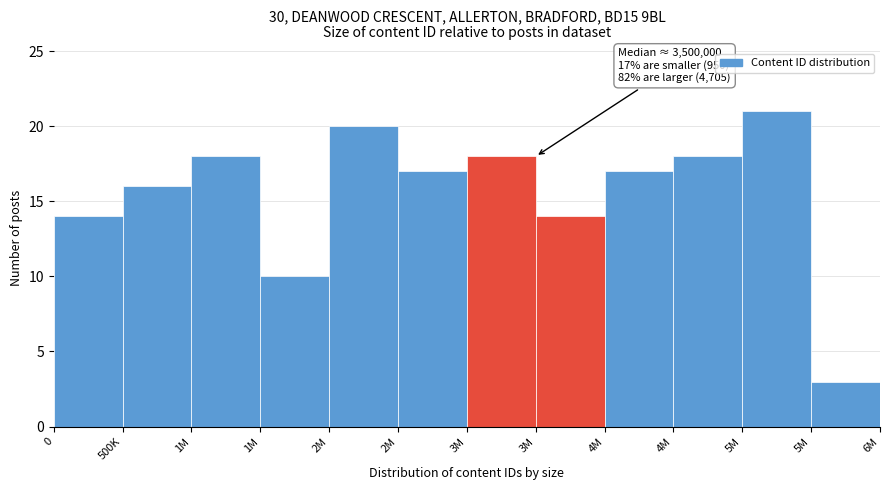

Are the bars horizontal?

No